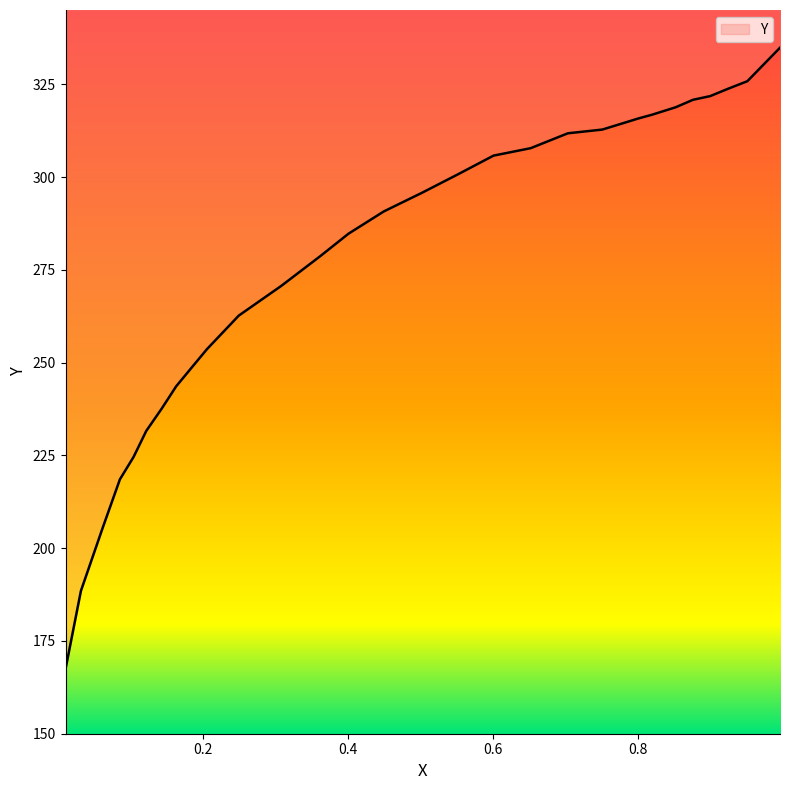

At which category does the chart reach its peak across all series?

0.9955